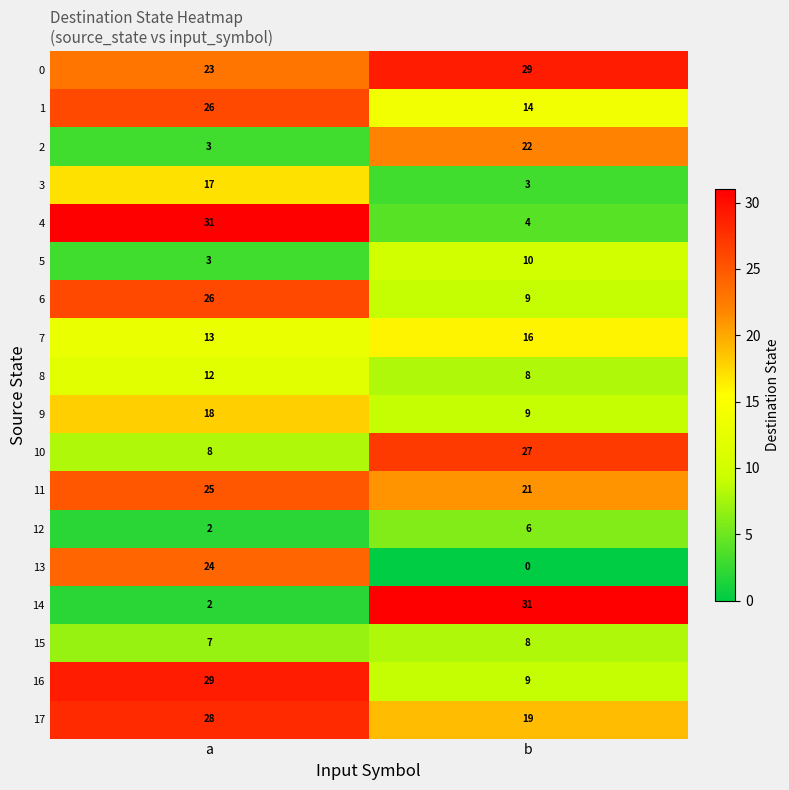

What is the minimum value for 11?

21